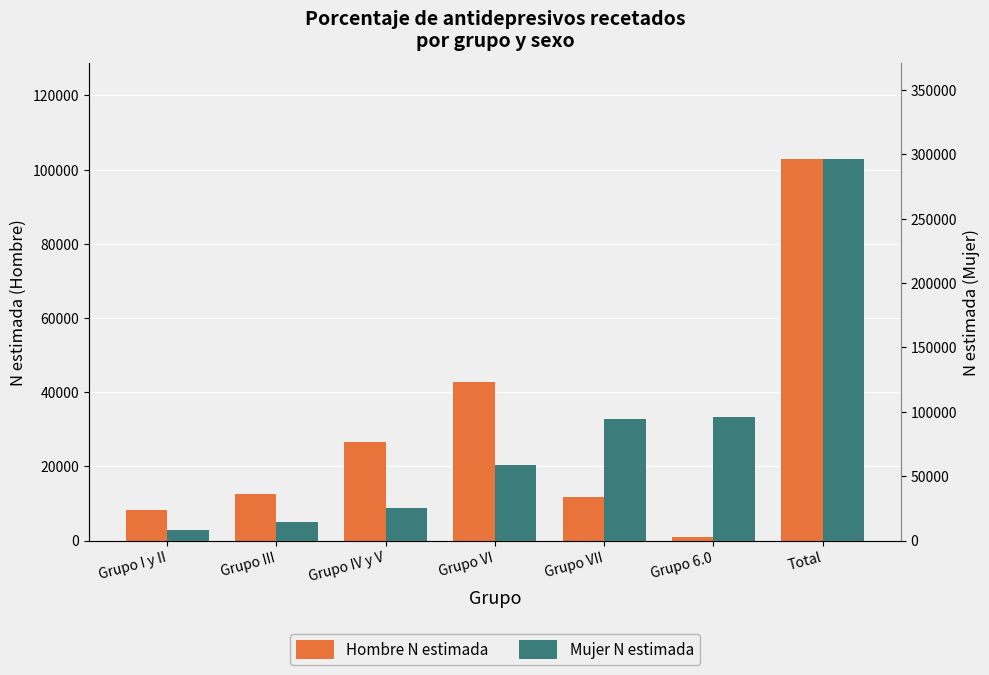

What is the difference between the highest and lowest values at Grupo IV y V?

1092